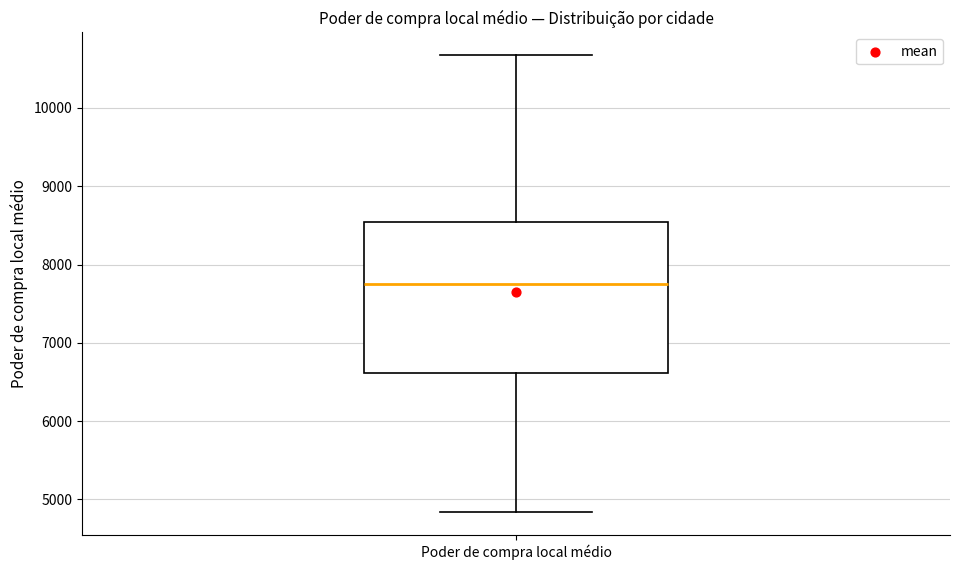

Where is the upper edge of the box for Poder de compra local médio on the y-axis? The values are not printed on the chart, so give them approximately, as read against the axis.

8500